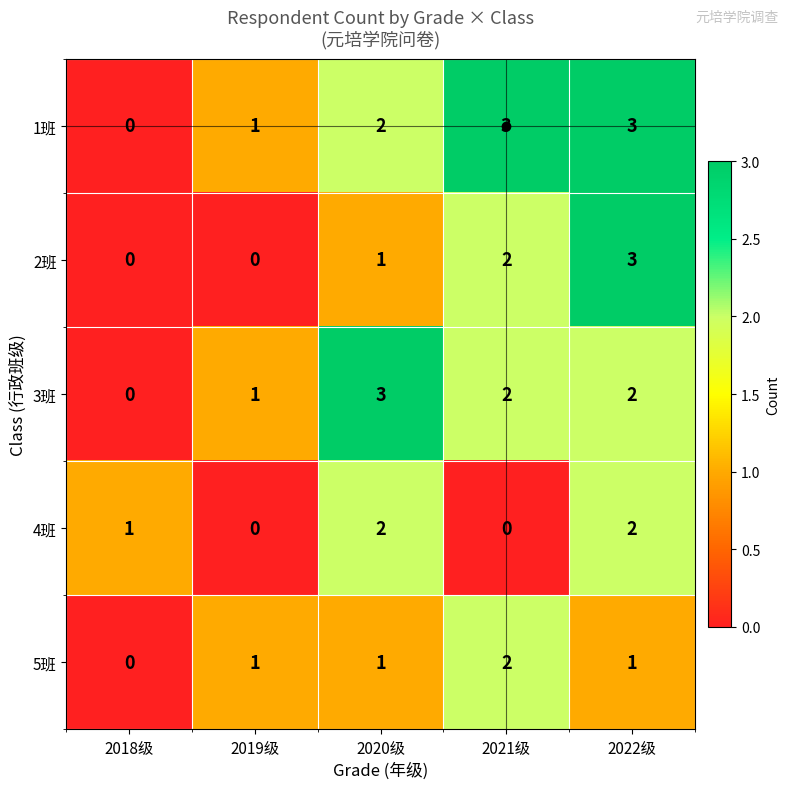

True or false: 3班 has a value of 5 at 2020级.

False